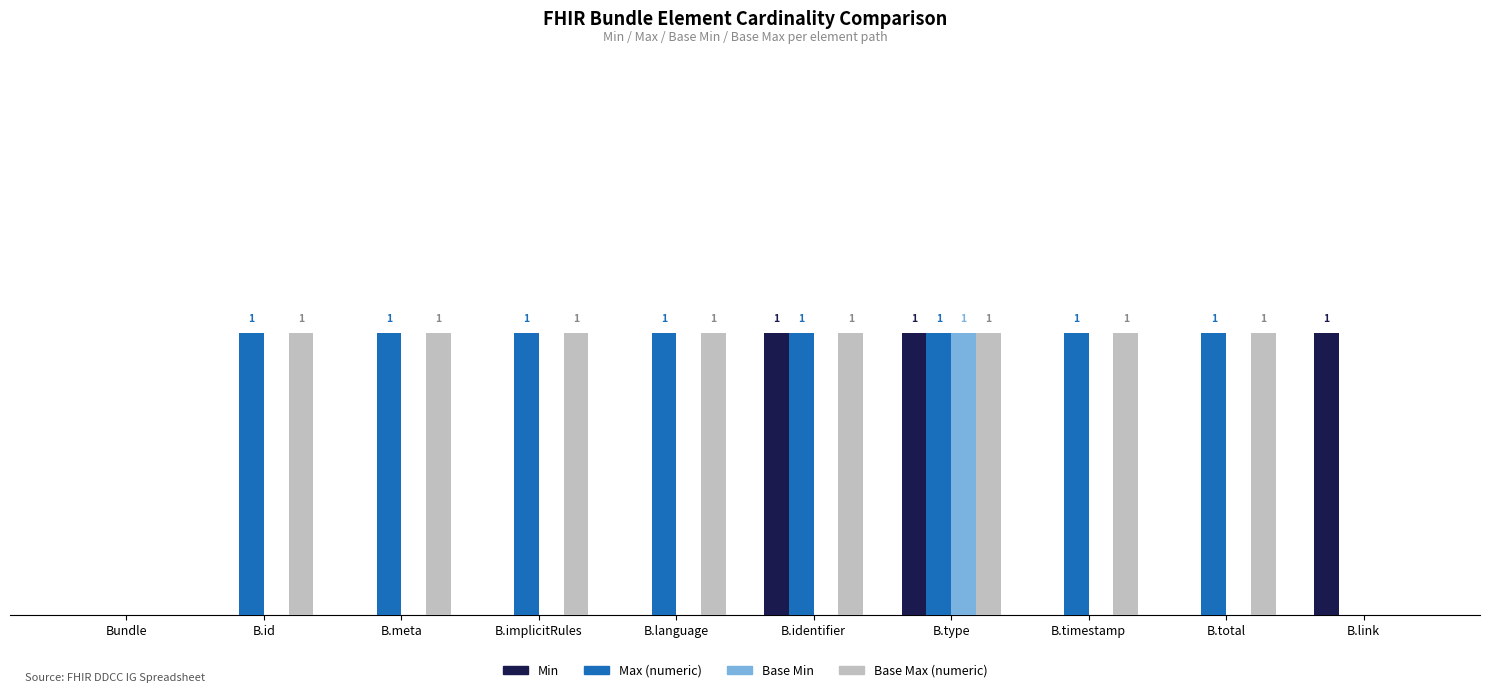

Is the value of Base Max (numeric) at B.total greater than the value of Base Min at B.identifier?

Yes